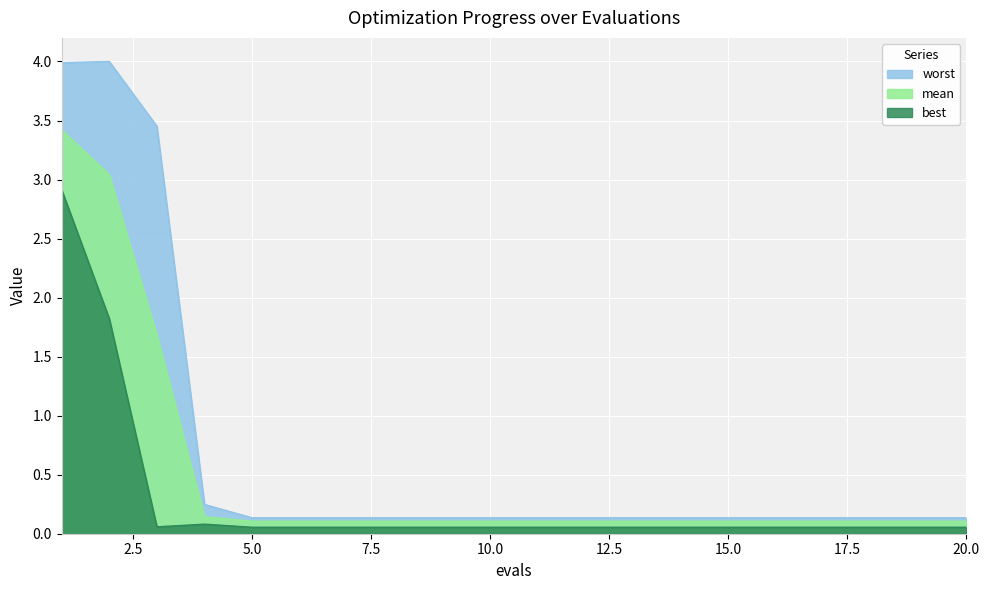

What is the highest value of the mean series?

3.4